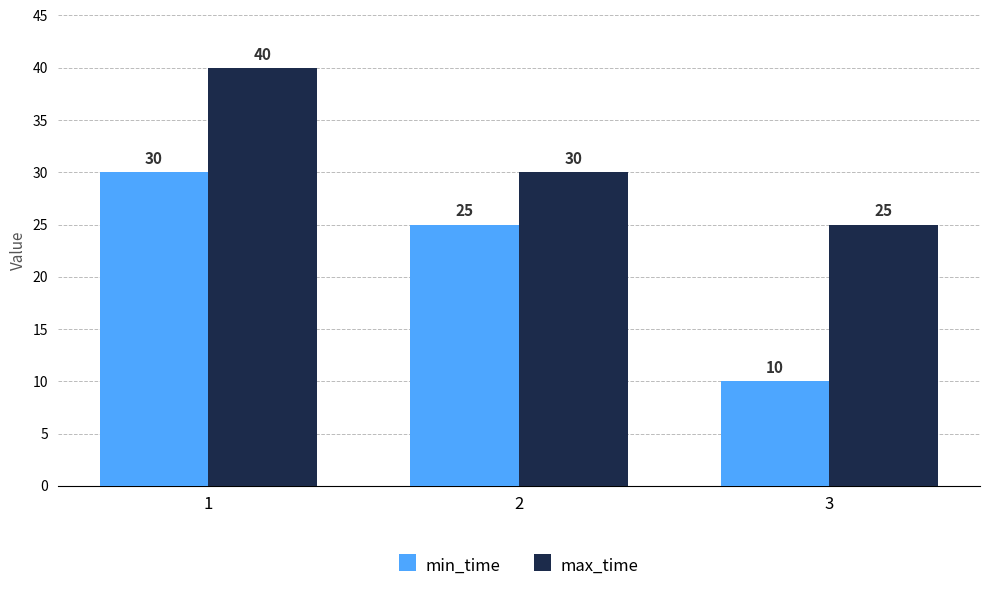

What is the value of the max_time bar at the 1st from the left?

40